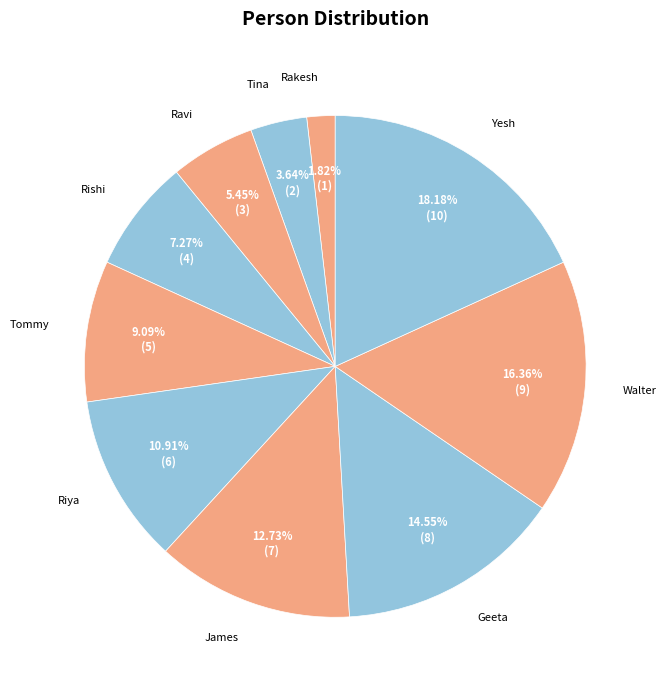

What percentage is the Rishi slice, to the nearest percent?

7%